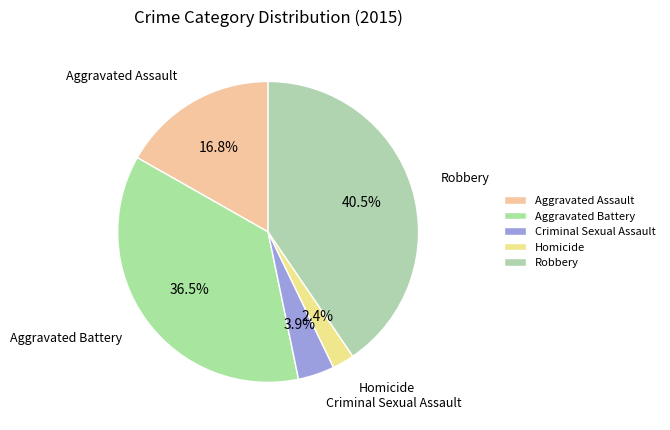

Which slice is the largest?

Robbery